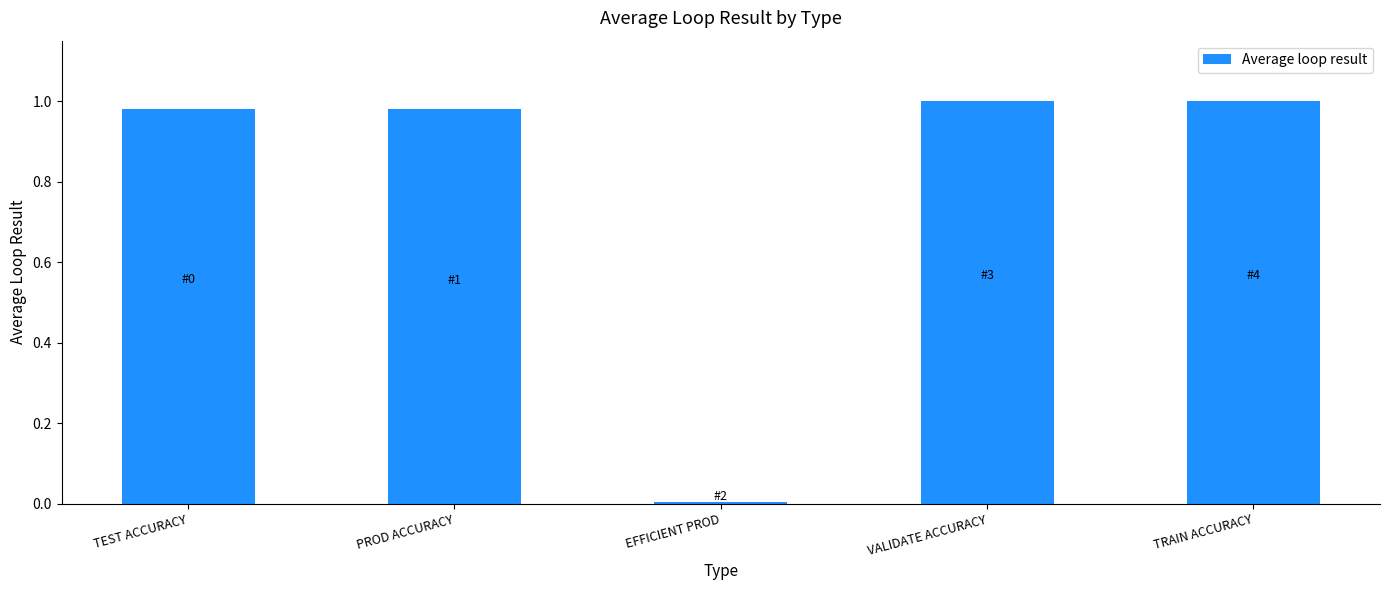

The value at TEST ACCURACY is 0.5. True or false?

False